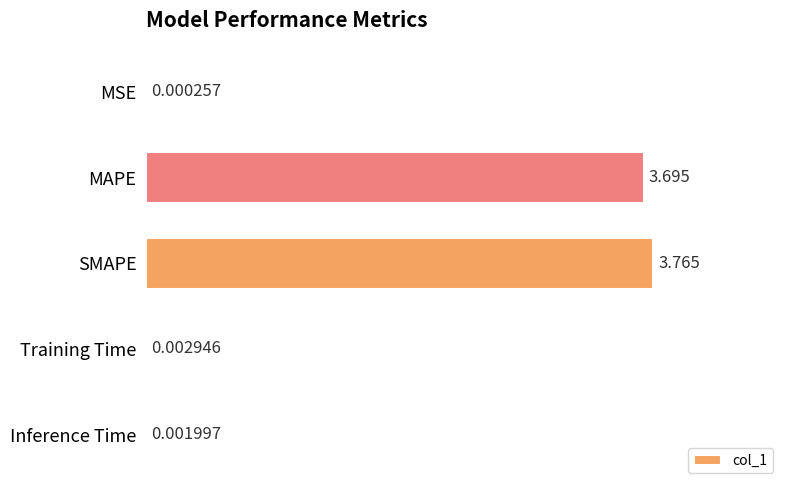

Between MSE and MAPE, which is larger?

MAPE